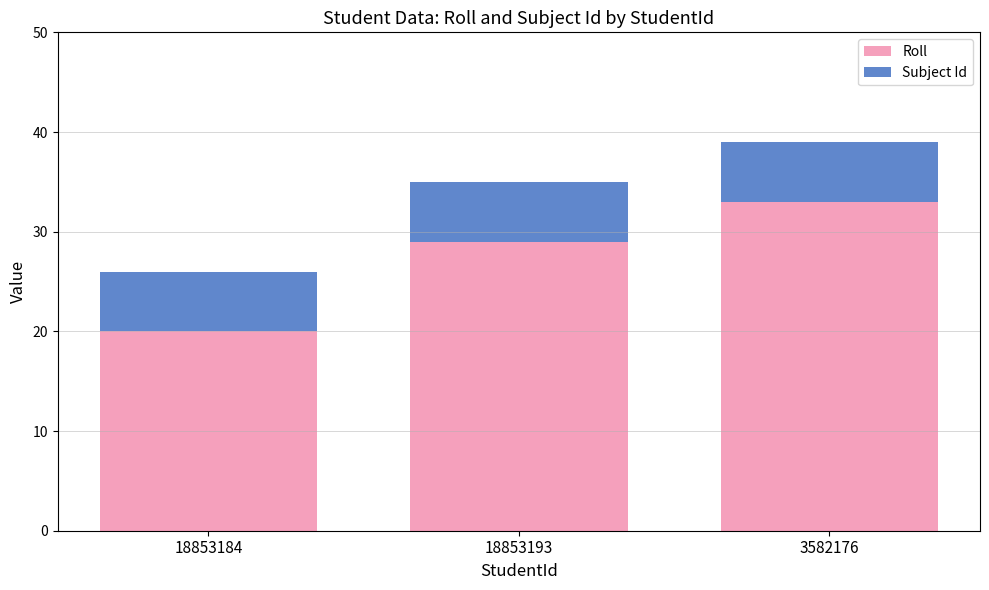

What is the maximum value for Roll?

33